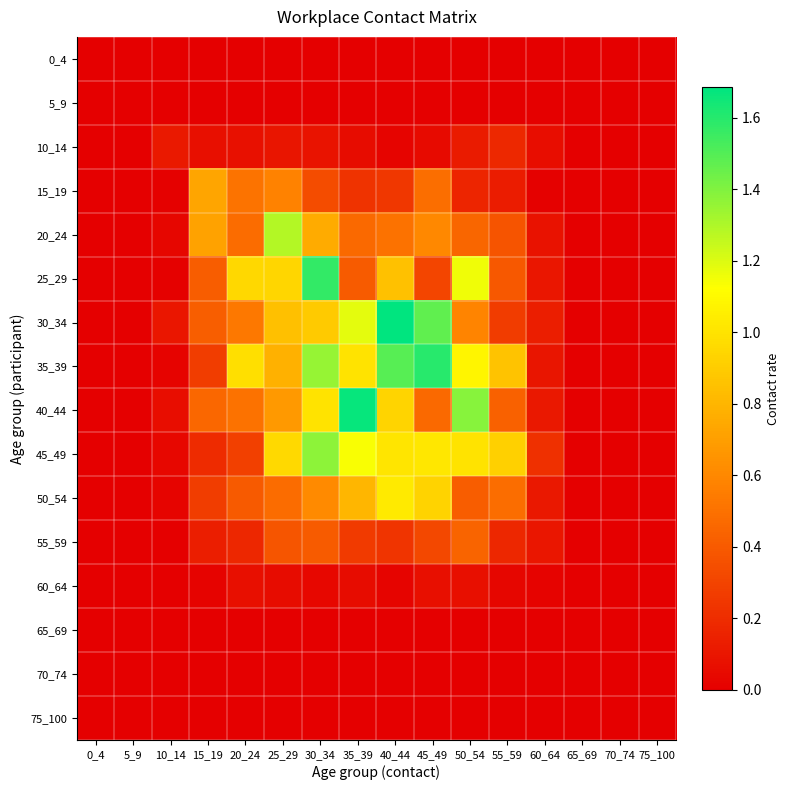

Rank the series at 30_34 from lowest to highest value.

0_4, 5_9, 65_69, 70_74, 75_100, 60_64, 10_14, 15_19, 55_59, 50_54, 20_24, 30_34, 40_44, 35_39, 45_49, 25_29